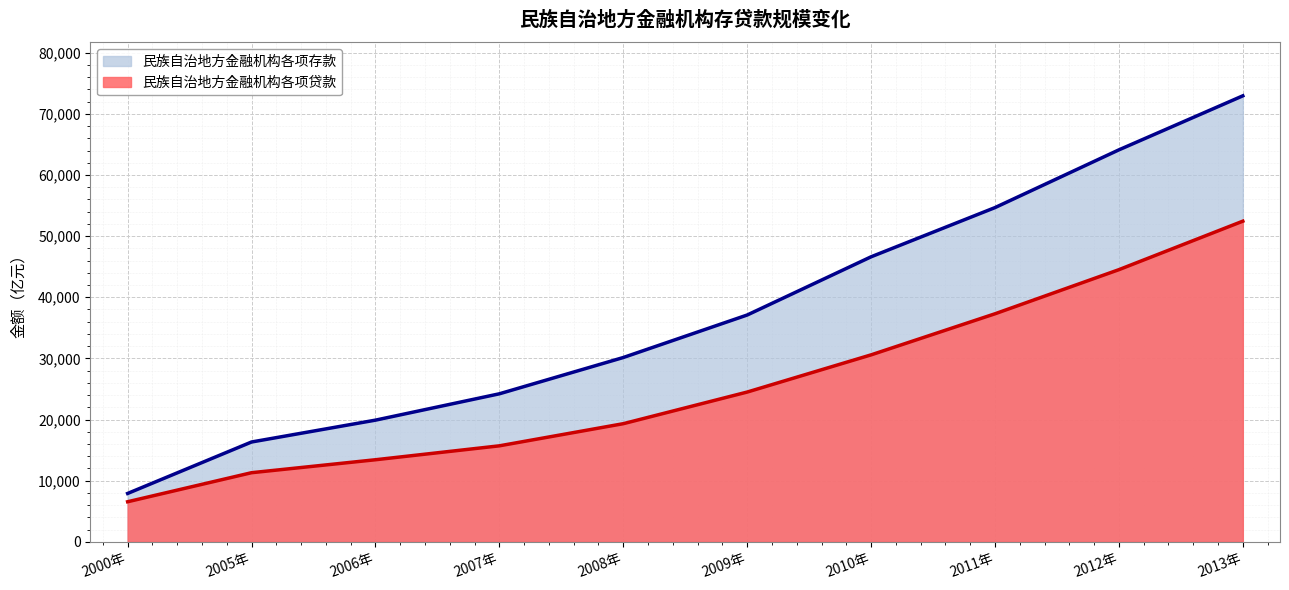

The value of 民族自治地方金融机构各项存款 at 2006年 is 11012.6. True or false?

False